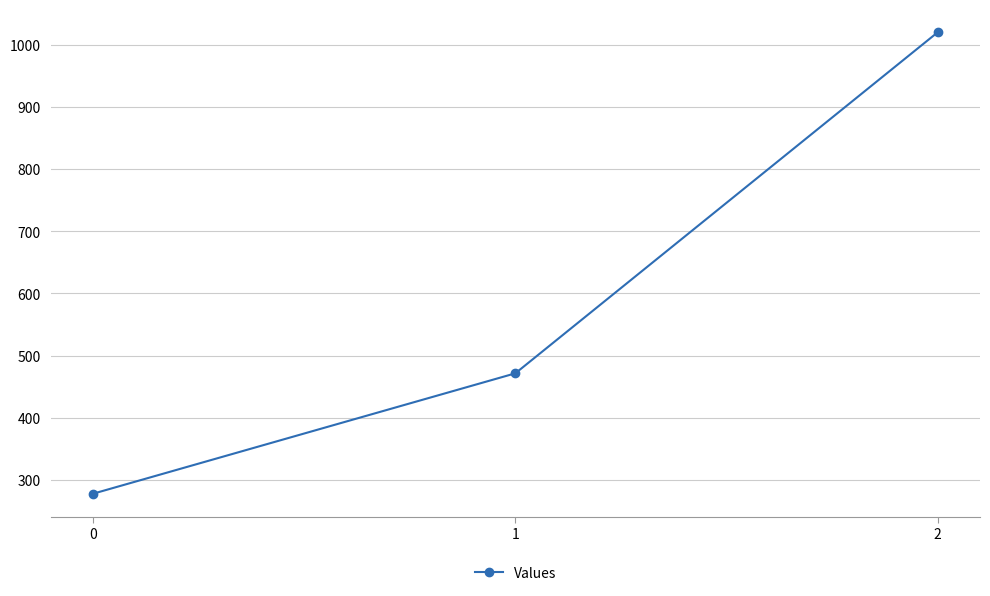

Where is the data nearest to the value 648?

1